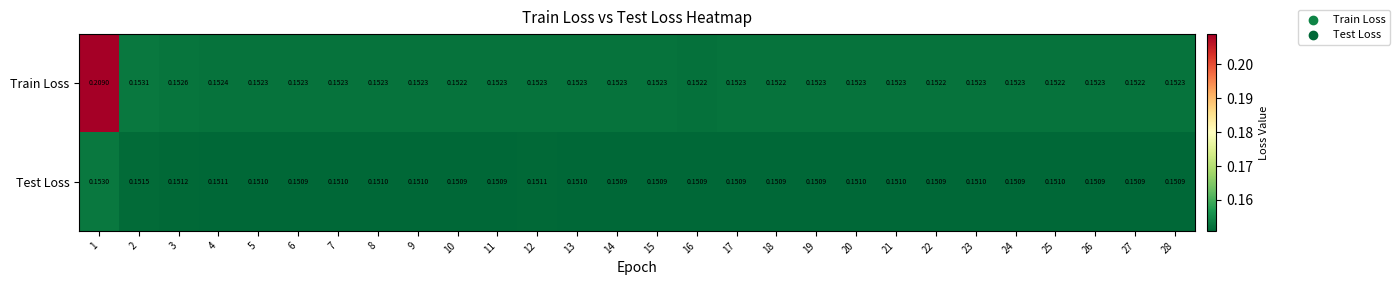

Rank the series by their average value, from lowest to highest.

Test Loss, Train Loss